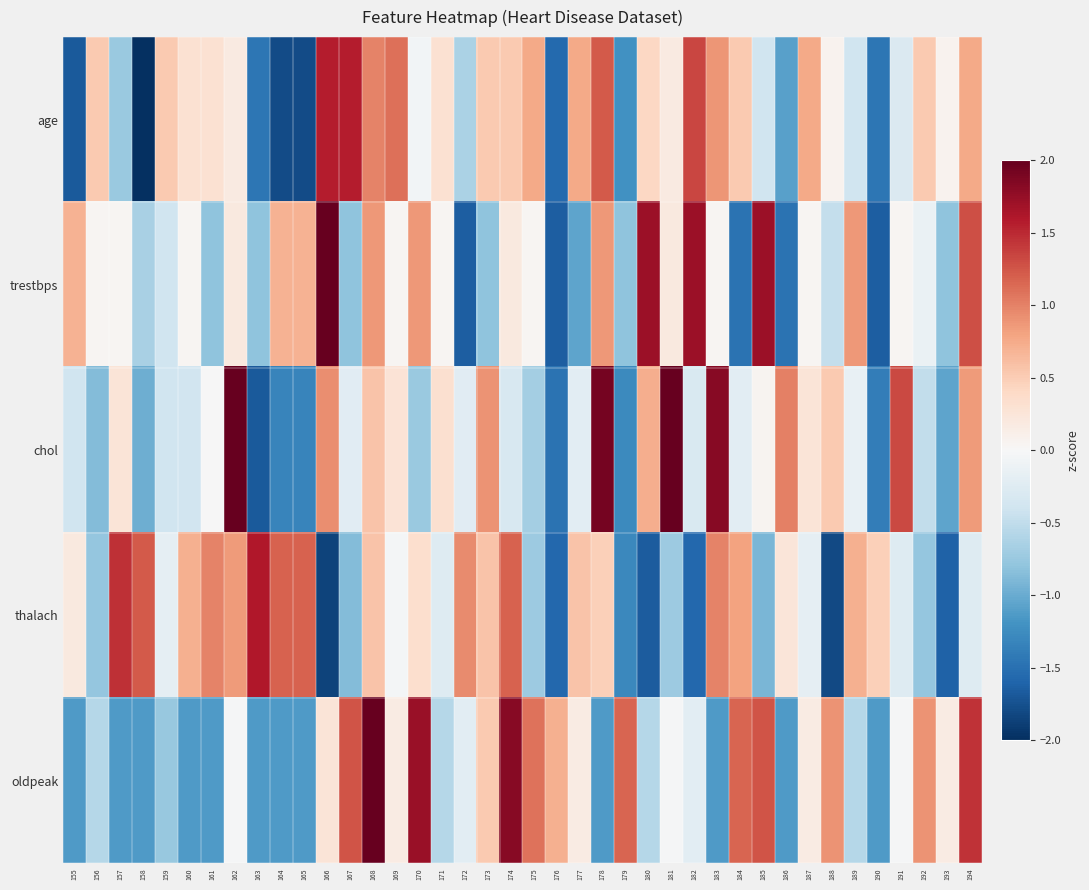

Rank the series at 171 from highest to lowest value.

chol, age, trestbps, thalach, oldpeak